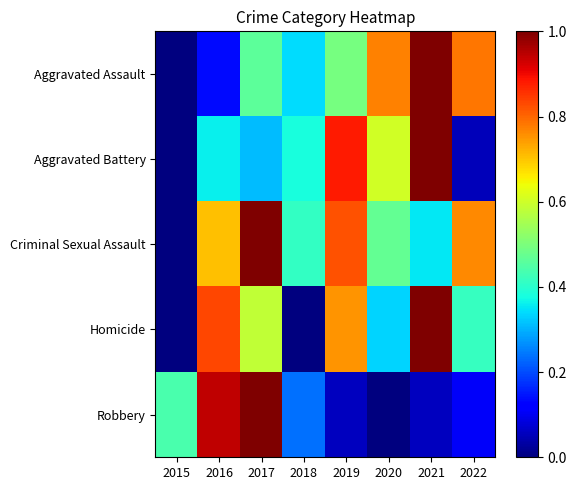

How many data points does each series have?

8